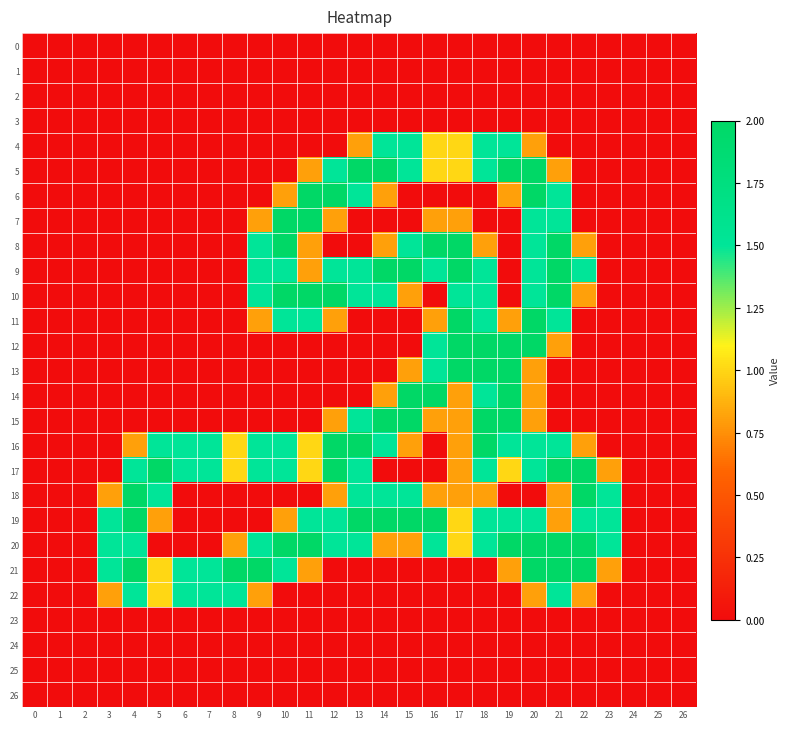

At how many categories does at least one series exceed 0?

21